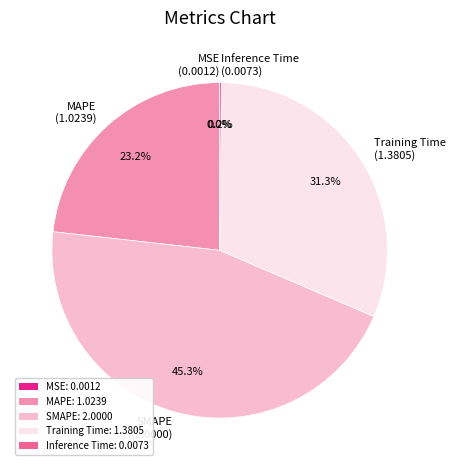

The MAPE slice represents 23% of the pie. True or false?

True